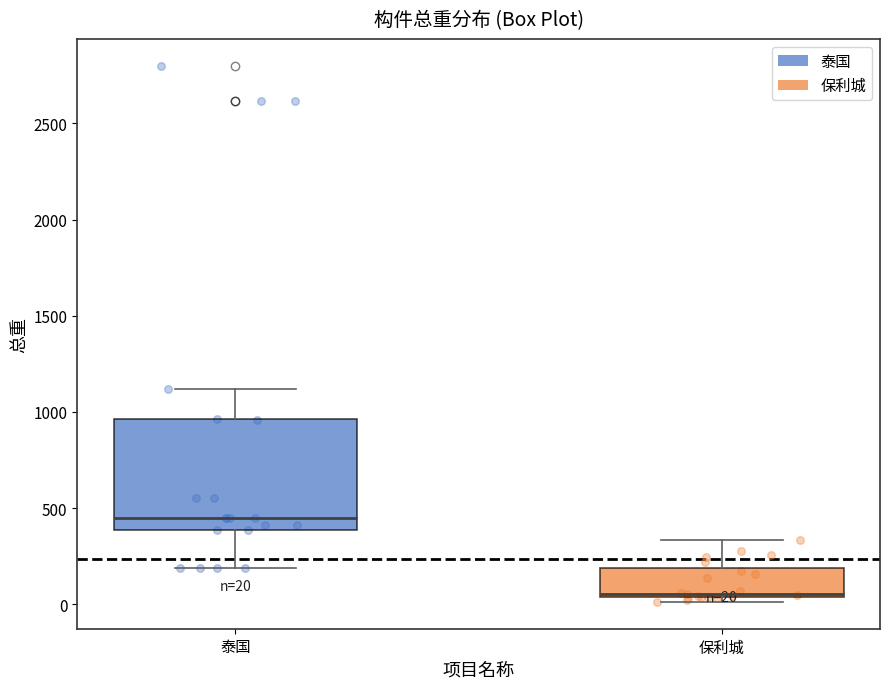

Which box is the tallest, from its lower edge to its upper edge?

泰国